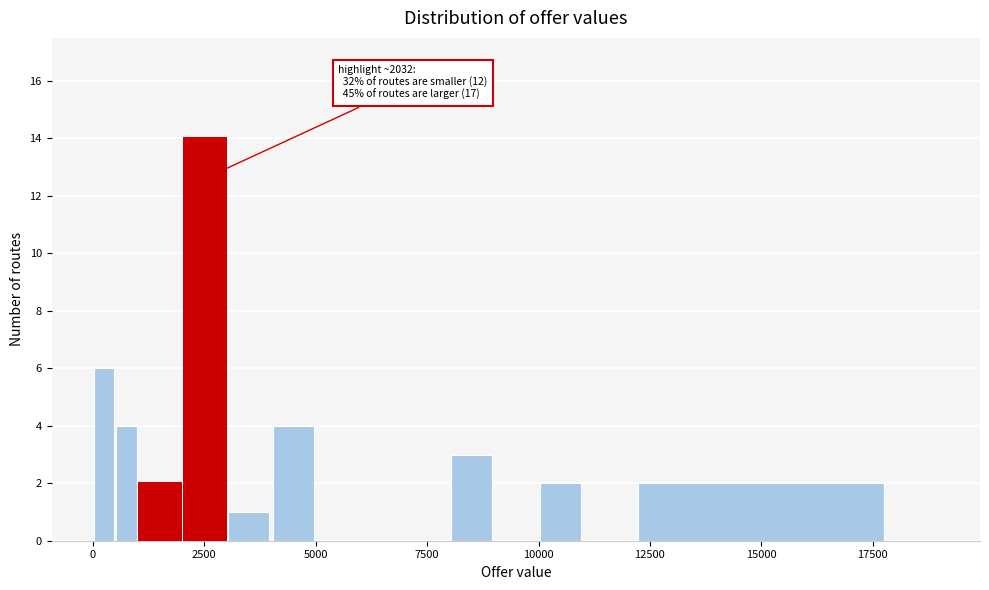

Read against the x-axis, roughly where is the centre of the tallest bar?

2500